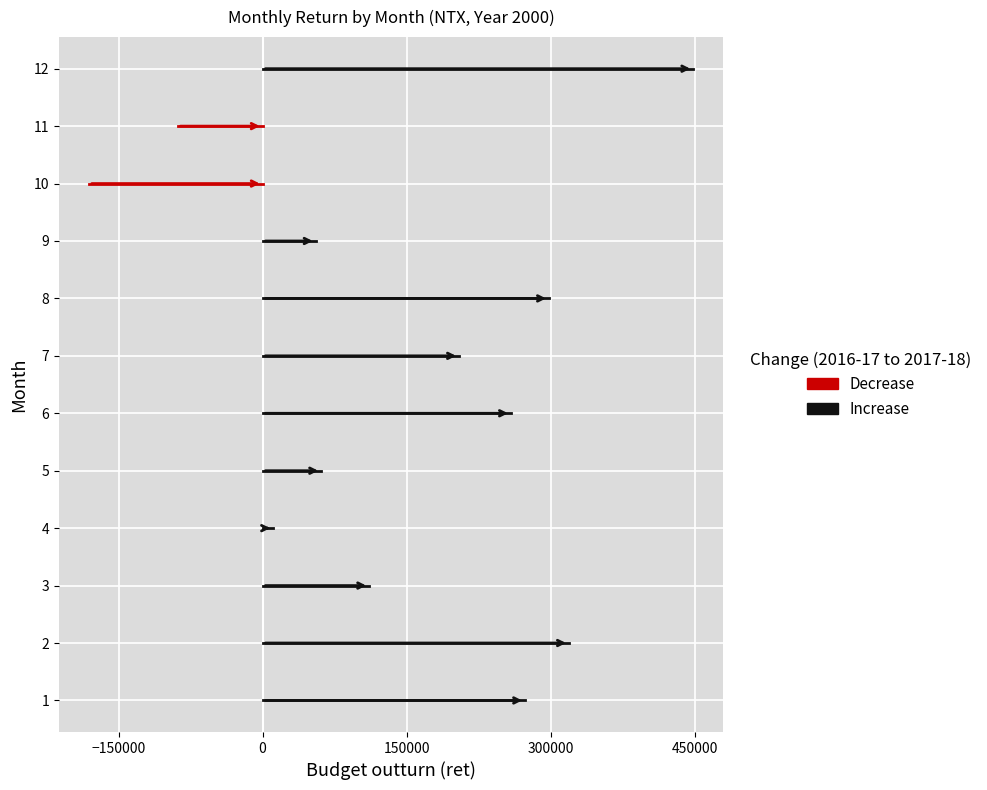

Does the chart display data point markers on the line(s)?

No